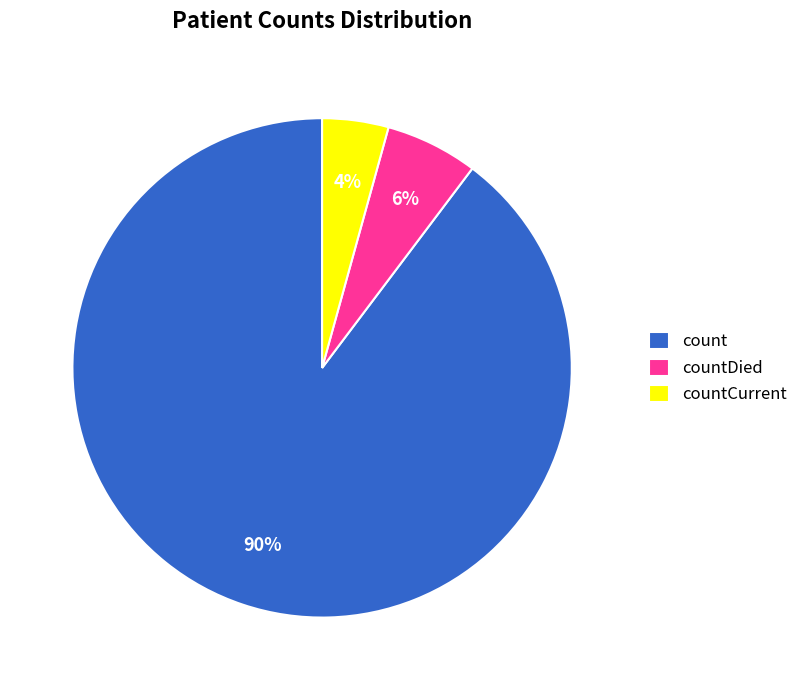

How many slices are in this pie chart?

3